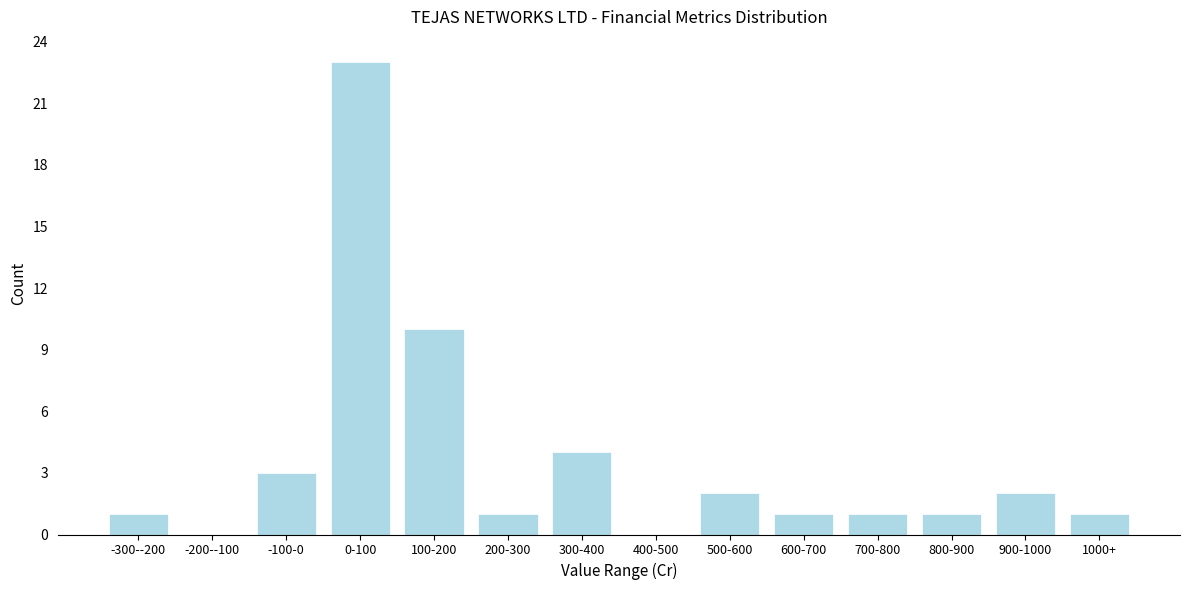

Reading left to right, list all the values displayed in this chart.

-300--200=1	-200--100=0	-100-0=3	0-100=23	100-200=10	200-300=1	300-400=4	400-500=0	500-600=2	600-700=1	700-800=1	800-900=1	900-1000=2	1000+=1